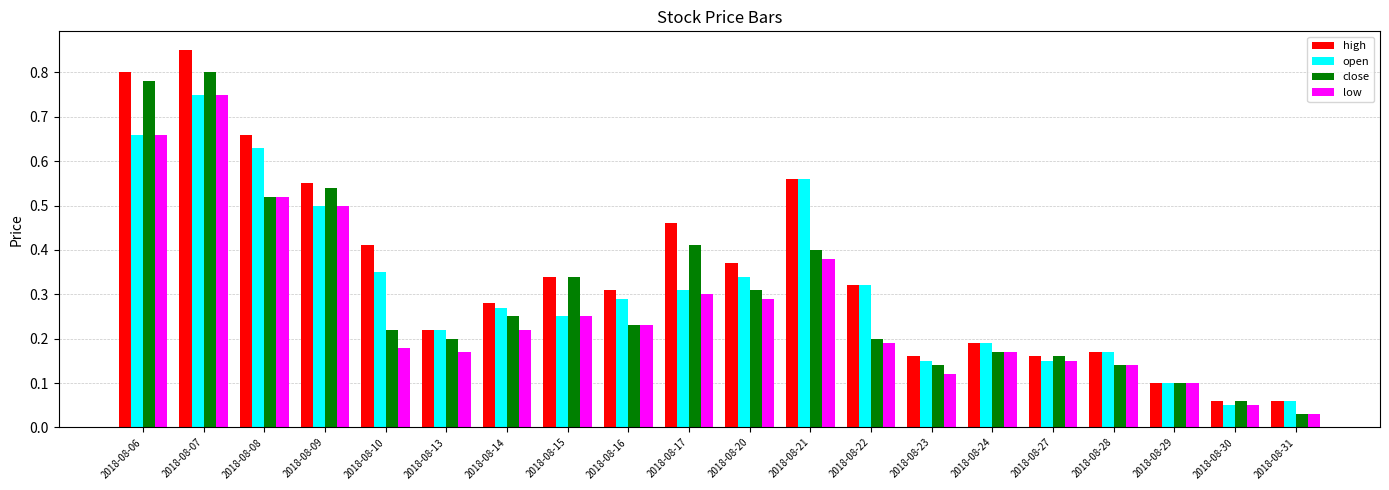

At which category does the chart reach its peak across all series?

2018-08-07